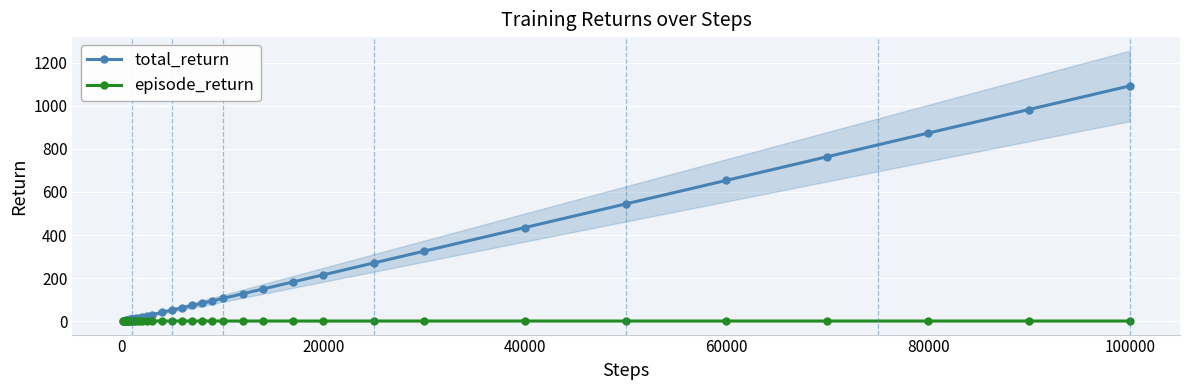

What are all the series names shown in the legend?

total_return, episode_return